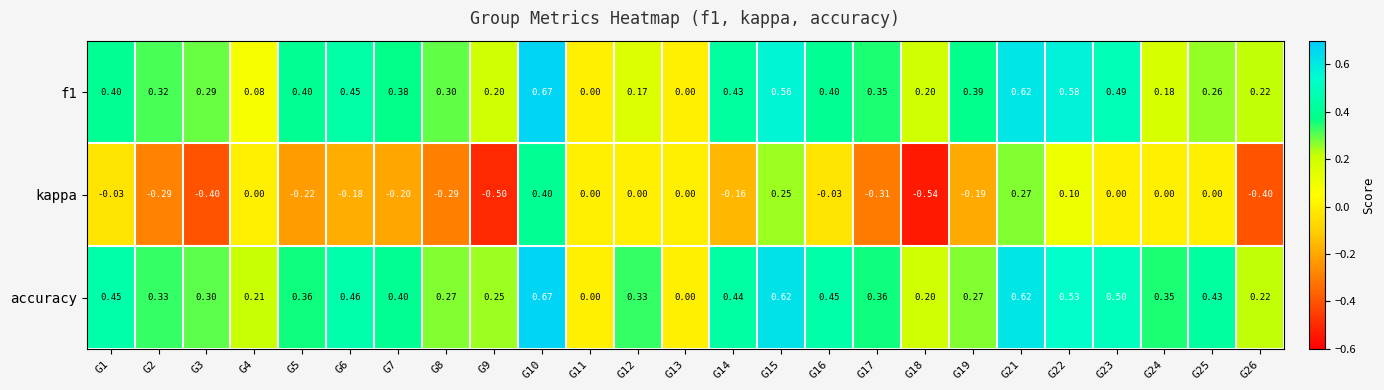

How many data points does each series have?

25